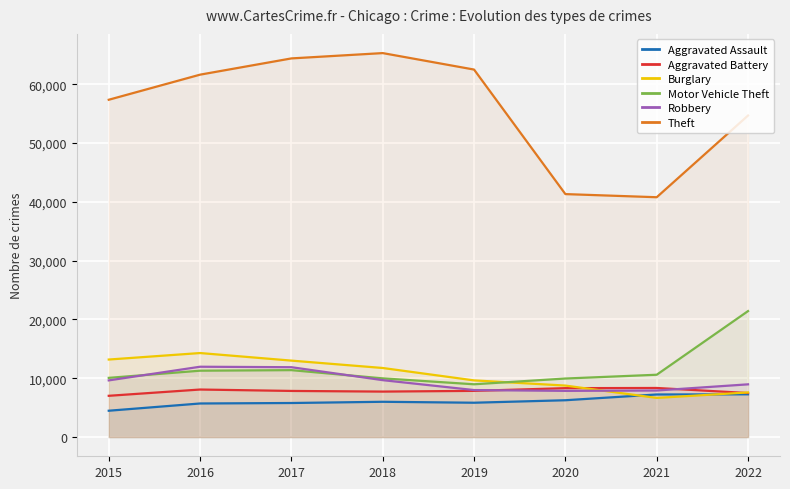

Is it true that Theft equals 62485 at 2019?

True